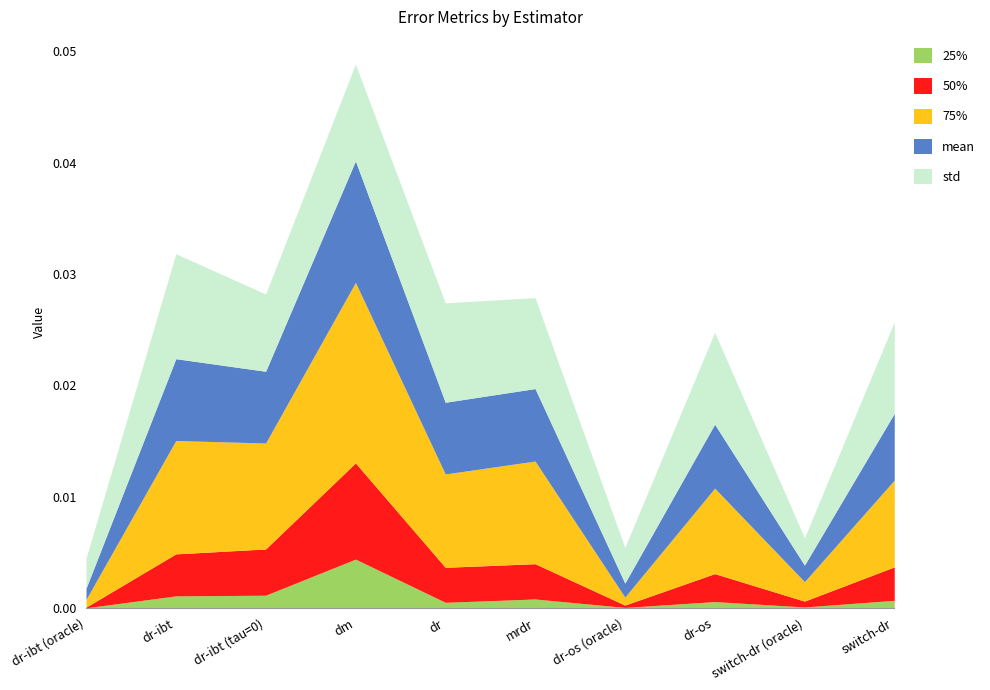

At which category is the sum across all series the highest?

dm